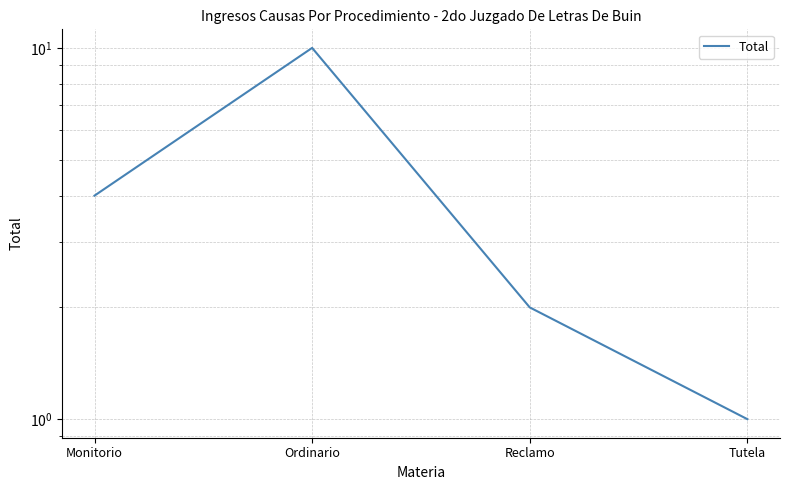

What is the smallest value displayed?

1